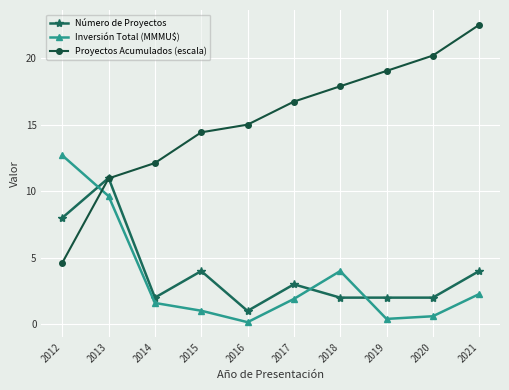

Rank the categories by Proyectos Acumulados (escala) value from highest to lowest.

2021, 2020, 2019, 2018, 2017, 2016, 2015, 2014, 2013, 2012